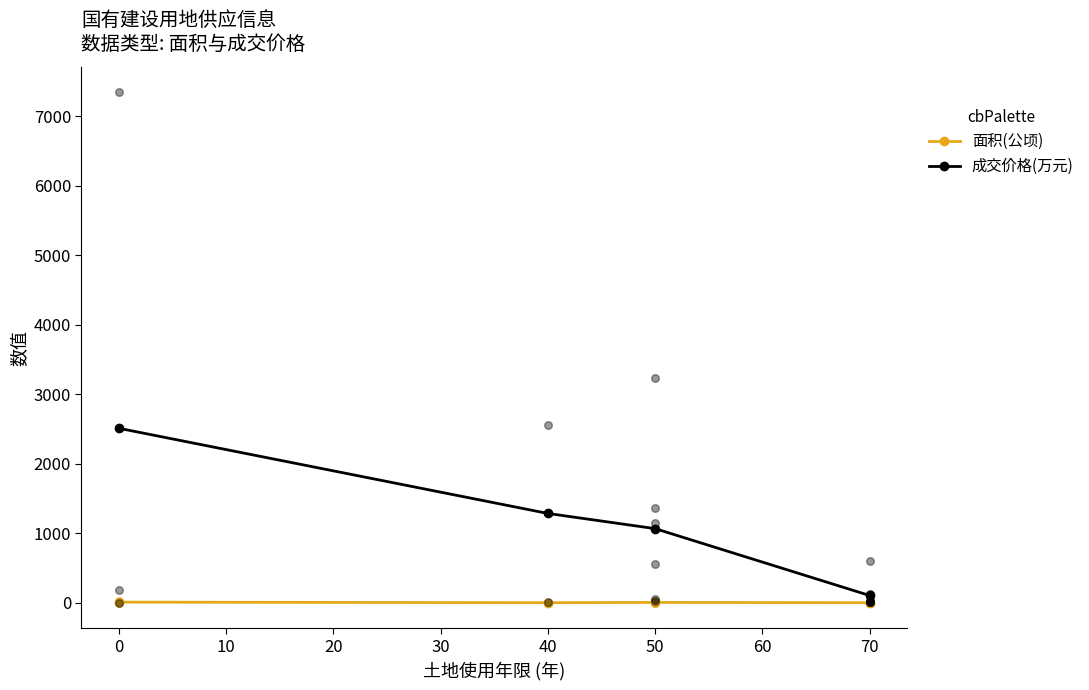

At how many categories does at least one series exceed 2229?

1